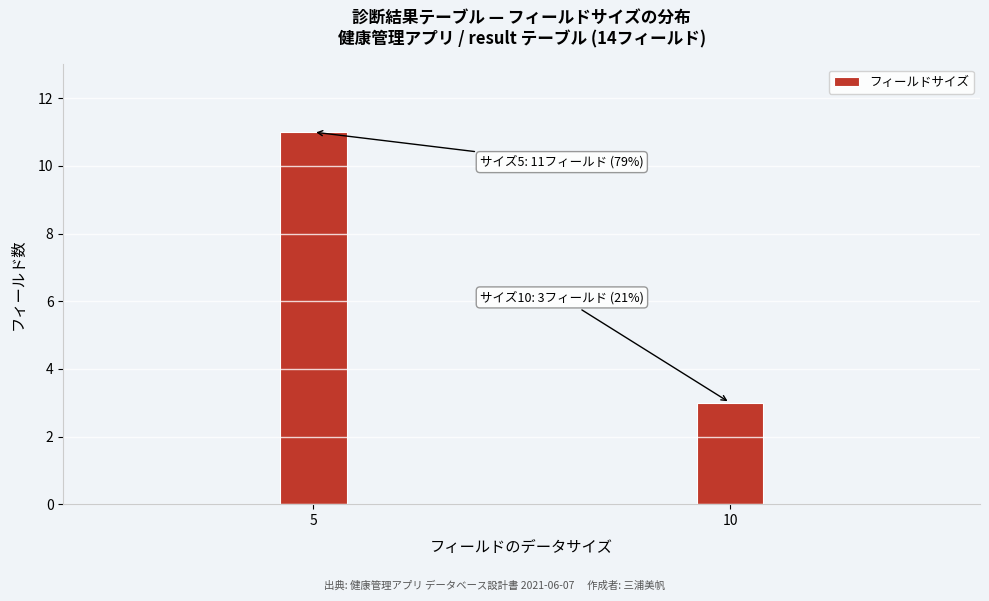

Reading right to left, extract all data points from this chart.

10=3	5=11